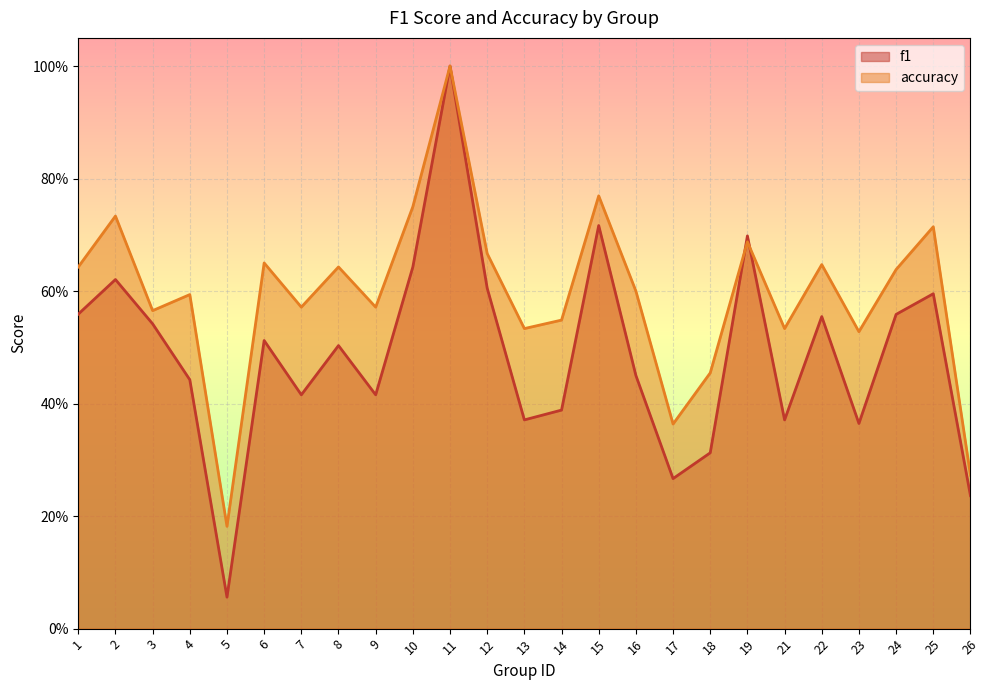

Which series changed the most between 2 and 23?

f1